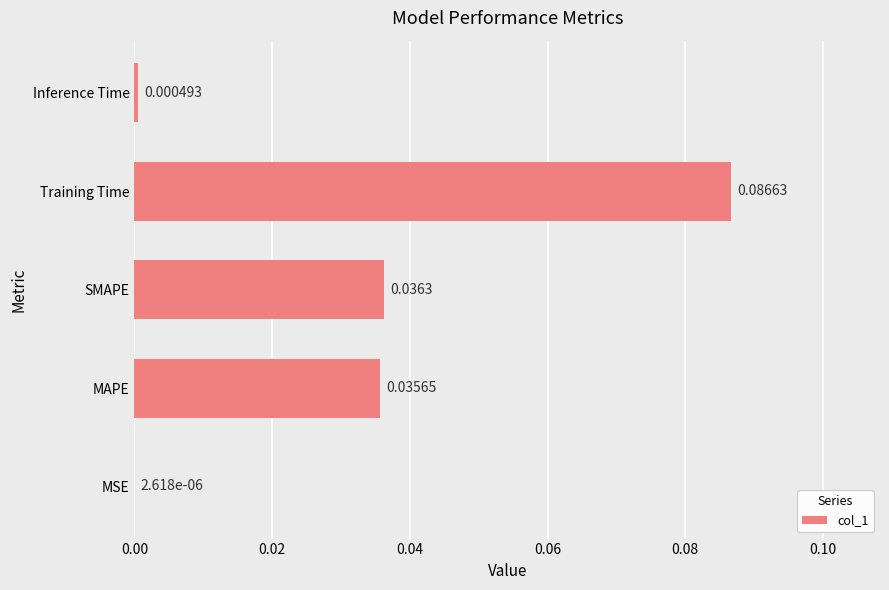

Where is the data nearest to the value 0?

MSE